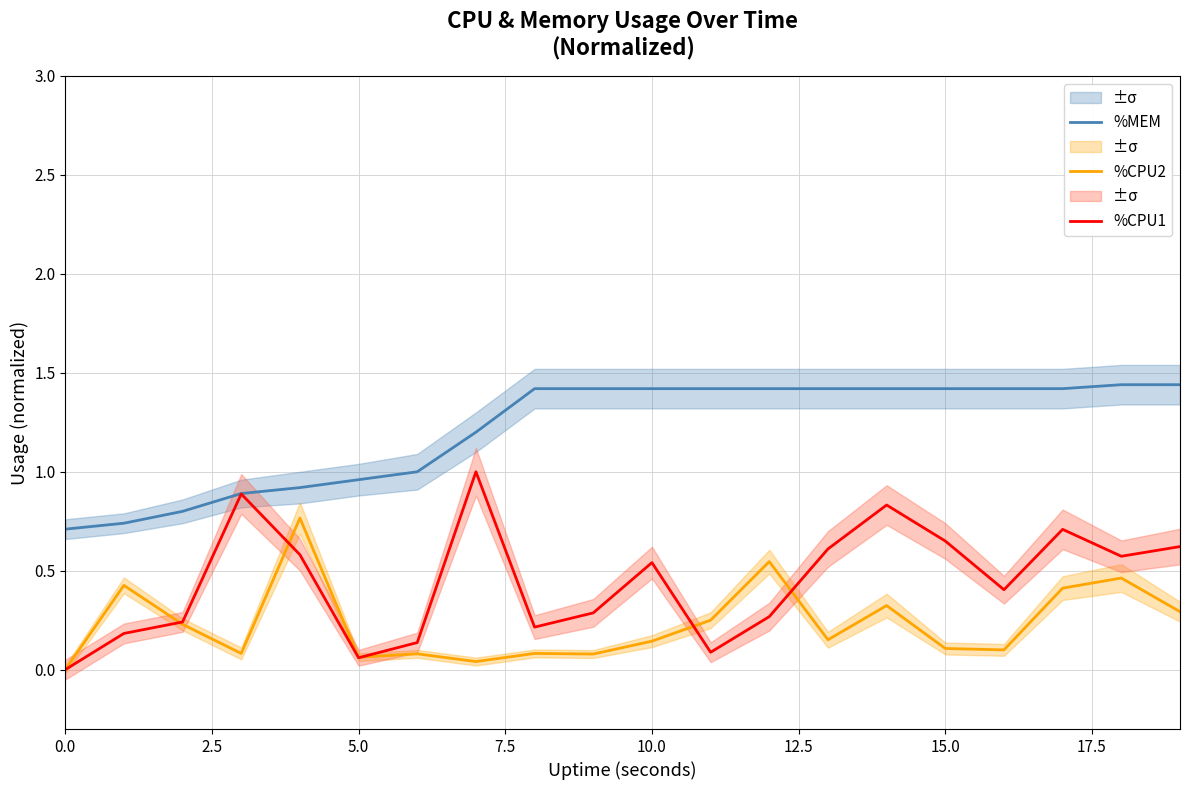

True or false: %CPU2 and %MEM intersect in this chart.

False